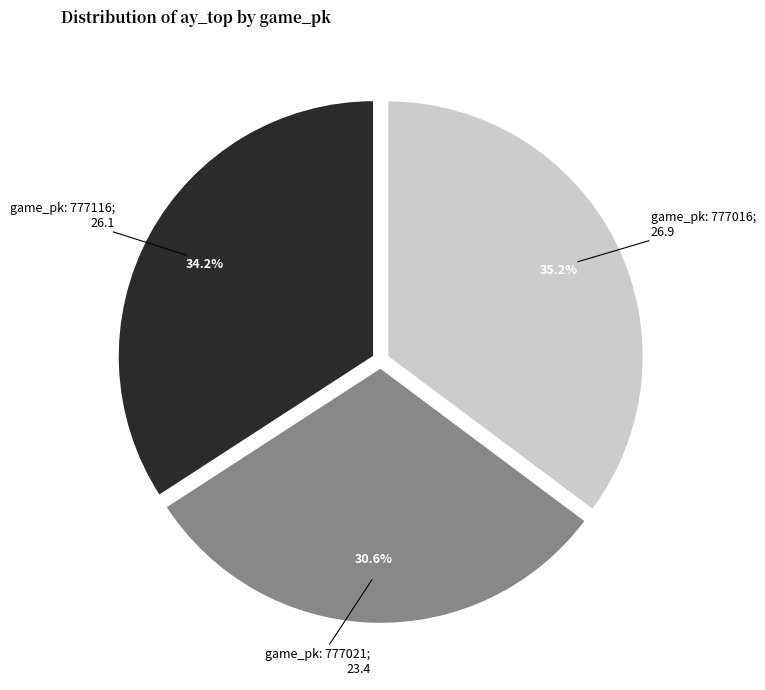

Does any single category account for the majority?

No